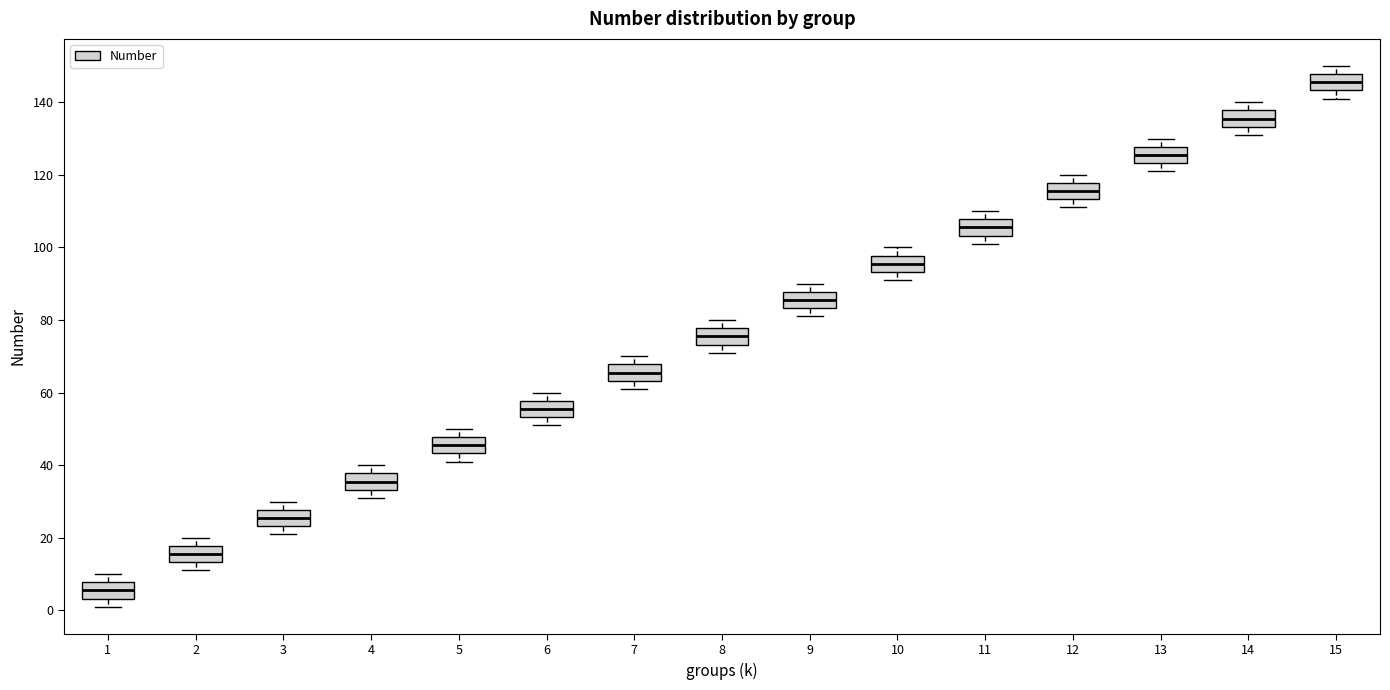

Reading left to right, read every box against the y-axis: the position of its median line, the range the box covers, and the ends of its whiskers. The values are not printed on the chart, so give them approximately, as read against the axis.

1: median 6, box 4 to 8, whiskers 2 to 10
2: median 16, box 14 to 18, whiskers 12 to 20
3: median 26, box 24 to 28, whiskers 22 to 30
4: median 36, box 34 to 38, whiskers 32 to 40
5: median 46, box 44 to 48, whiskers 42 to 50
6: median 56, box 54 to 58, whiskers 52 to 60
7: median 66, box 64 to 68, whiskers 62 to 70
8: median 76, box 74 to 78, whiskers 72 to 80
9: median 86, box 84 to 88, whiskers 82 to 90
10: median 96, box 94 to 98, whiskers 92 to 100
11: median 106, box 104 to 108, whiskers 102 to 110
12: median 116, box 114 to 118, whiskers 112 to 120
13: median 126, box 124 to 128, whiskers 122 to 130
14: median 136, box 134 to 138, whiskers 132 to 140
15: median 146, box 144 to 148, whiskers 142 to 150